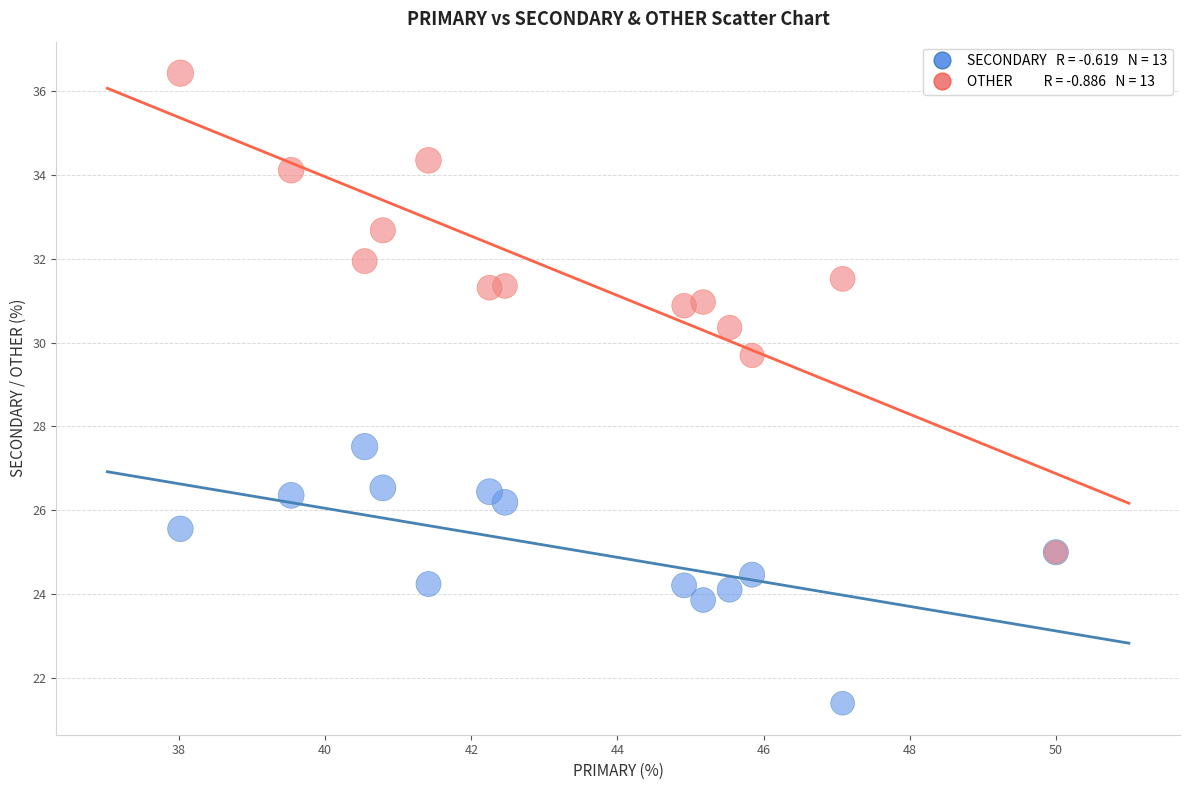

Across all series, what Y value is closest to 28?

27.5